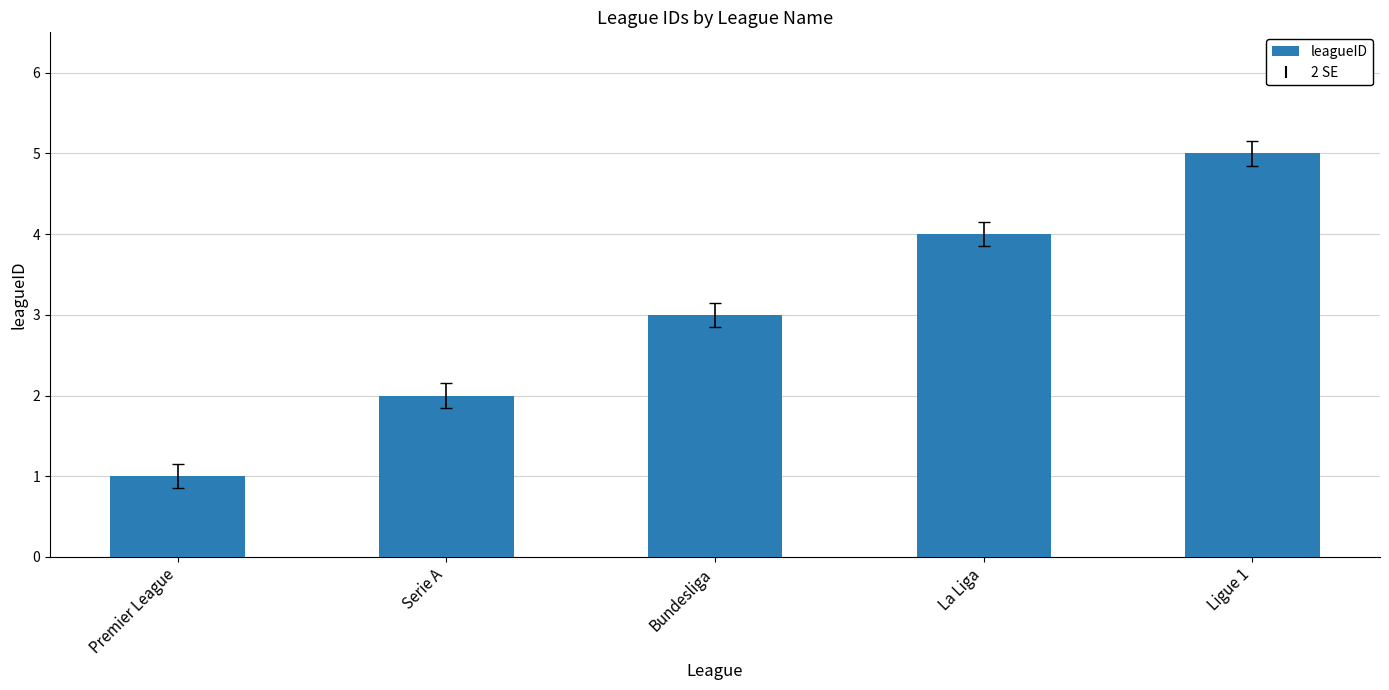

True or false: the data shows 2 at Serie A.

True